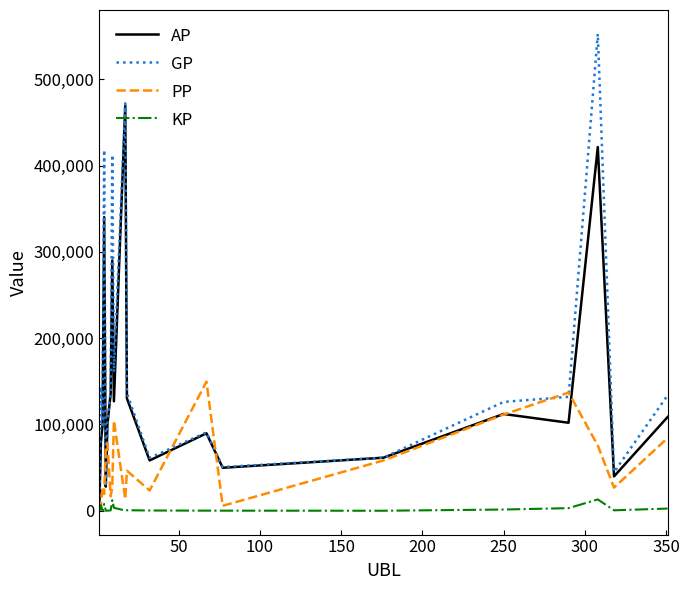

What are all the series names shown in the legend?

AP, GP, PP, KP